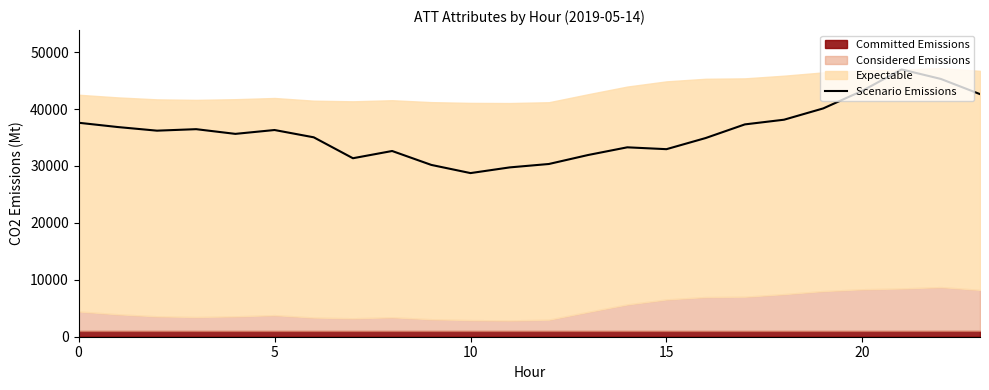

What value does the data have at 15?

32945.2